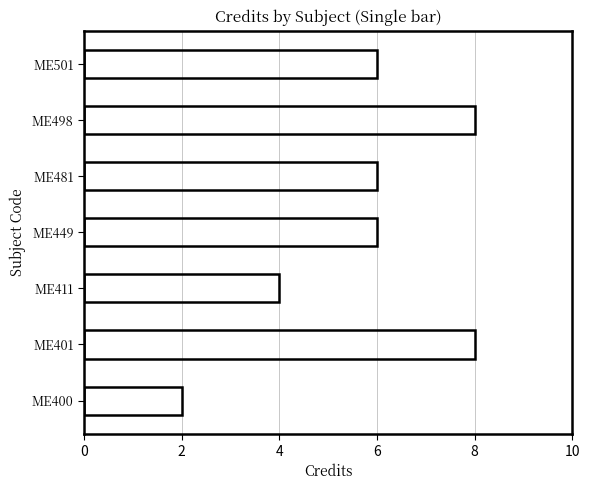

Reading left to right, what are all the values shown in this chart?

ME400=2	ME401=8	ME411=4	ME449=6	ME481=6	ME498=8	ME501=6